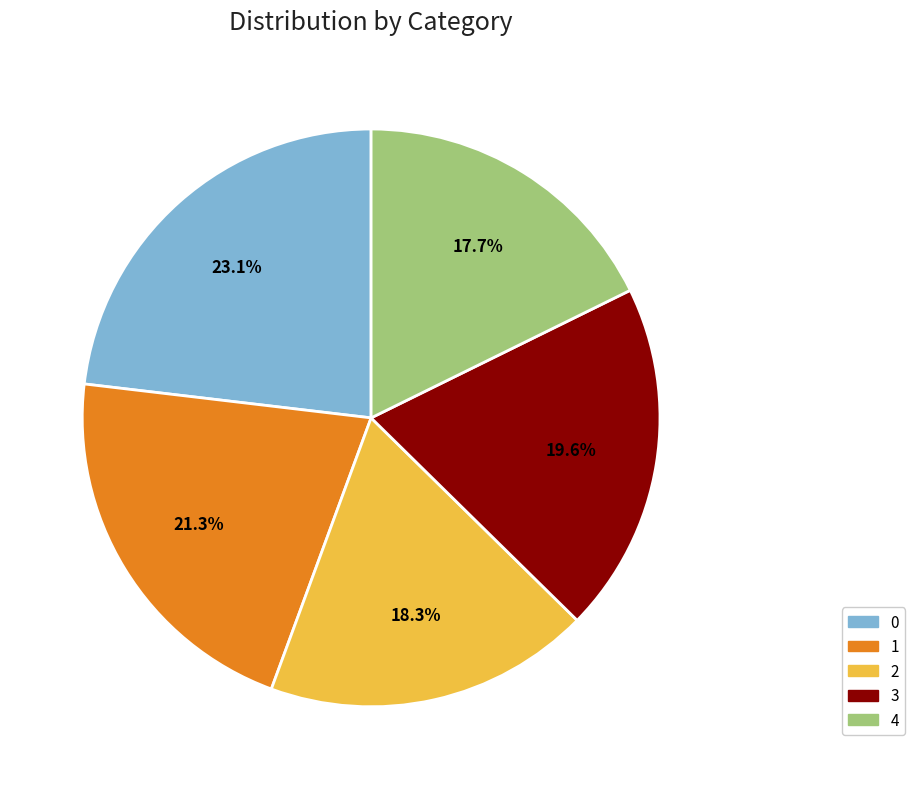

Is 0 the majority of the pie?

No